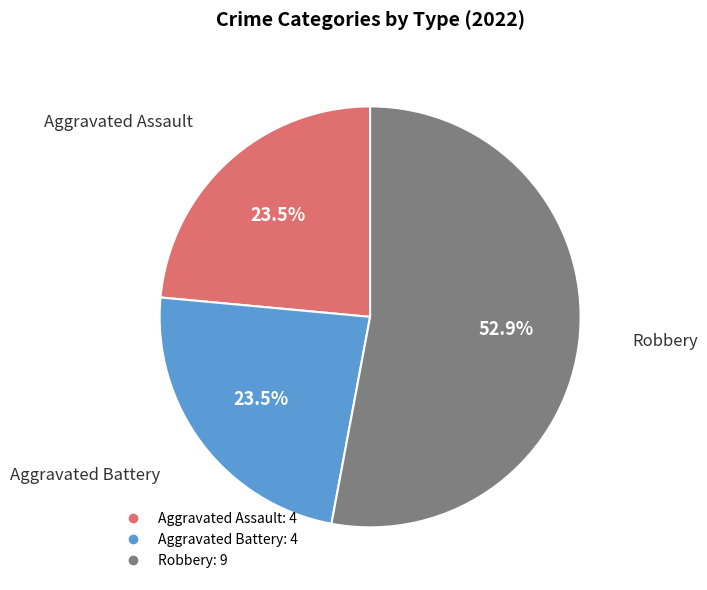

To the nearest percent, what is the difference between the largest and smallest slice percentages?

29%